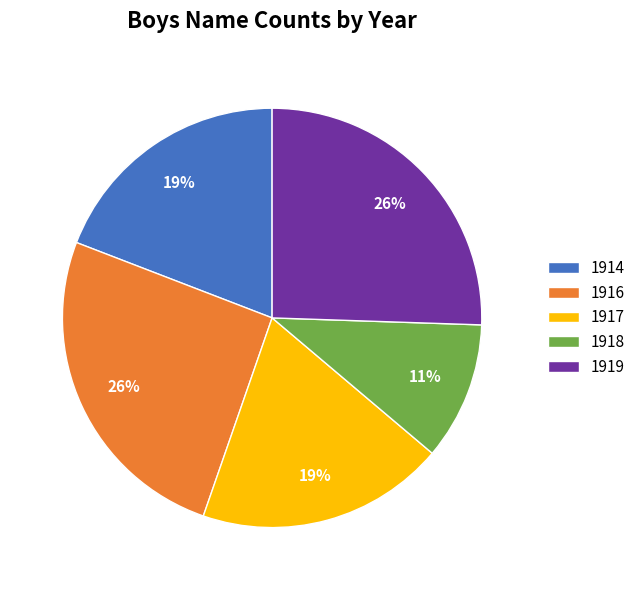

What percentage is the 1919 slice, to the nearest percent?

26%